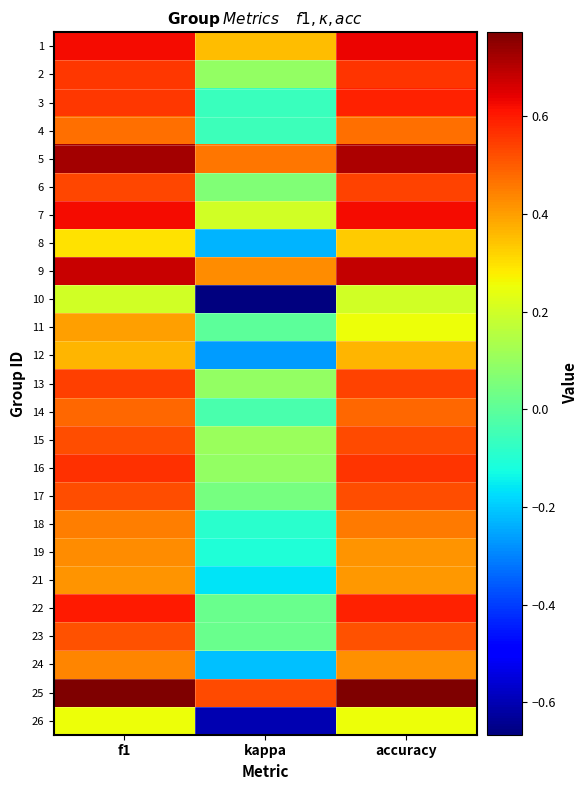

At which category is the sum across all series the highest?

f1